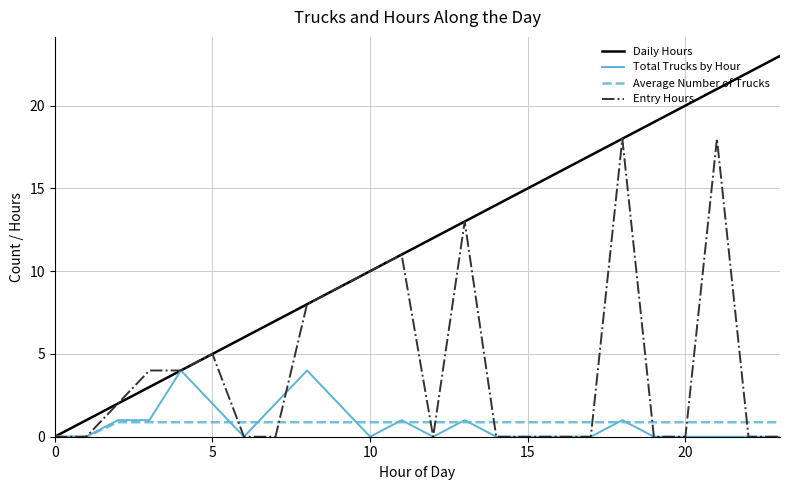

Which series has the largest total across all categories?

Daily Hours